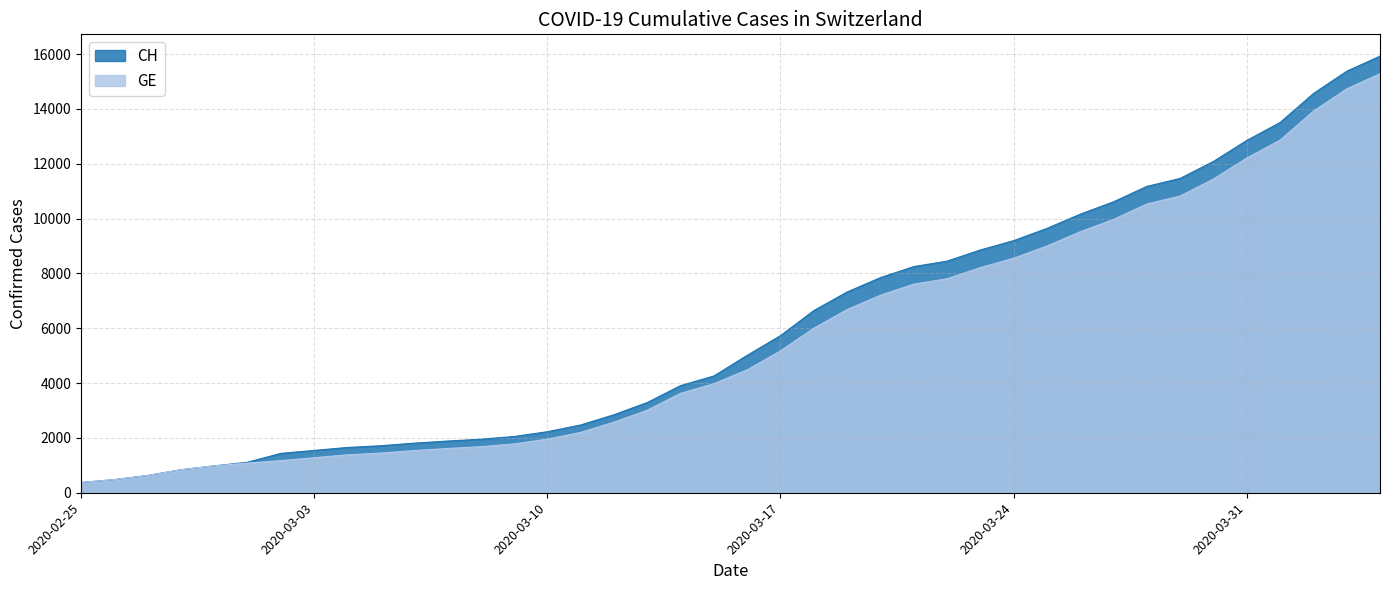

True or false: CH has a value of 5236 at 2020-03-26.

False